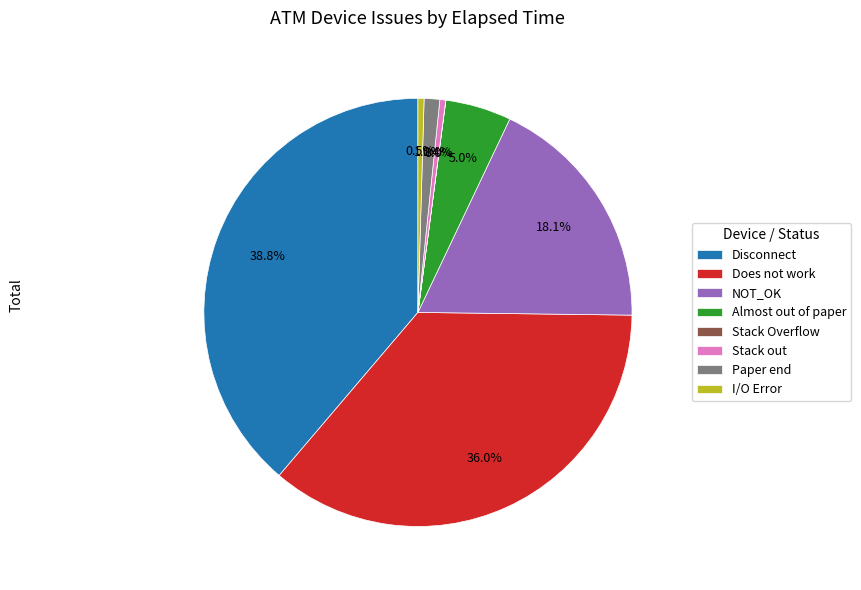

Which has a higher value, I/O Error or Almost out of paper?

Almost out of paper